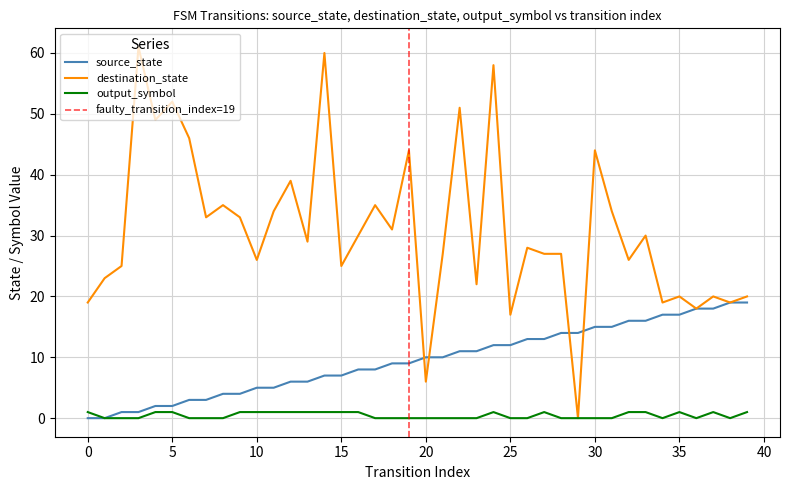

Which series has the largest range (max minus min)?

destination_state